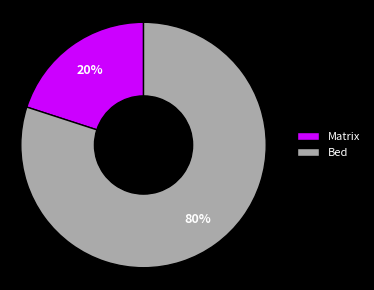

True or false: Bed accounts for 80% of the total.

True